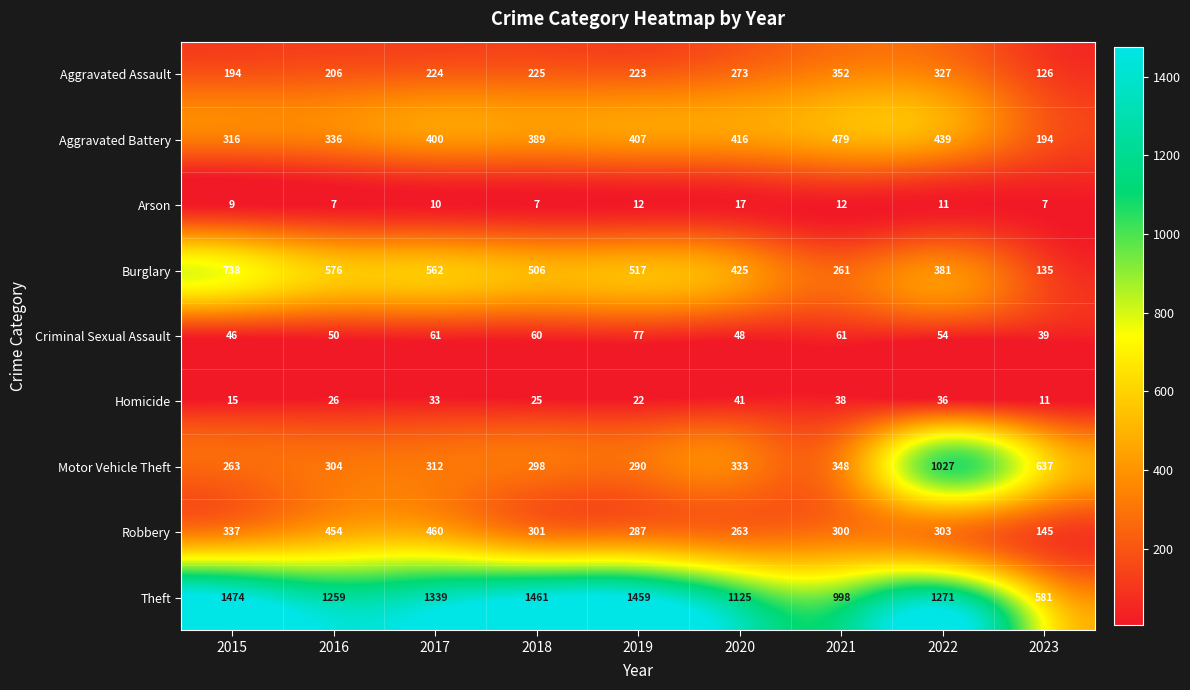

What is the difference between the second highest and minimum values in the Arson series?

5